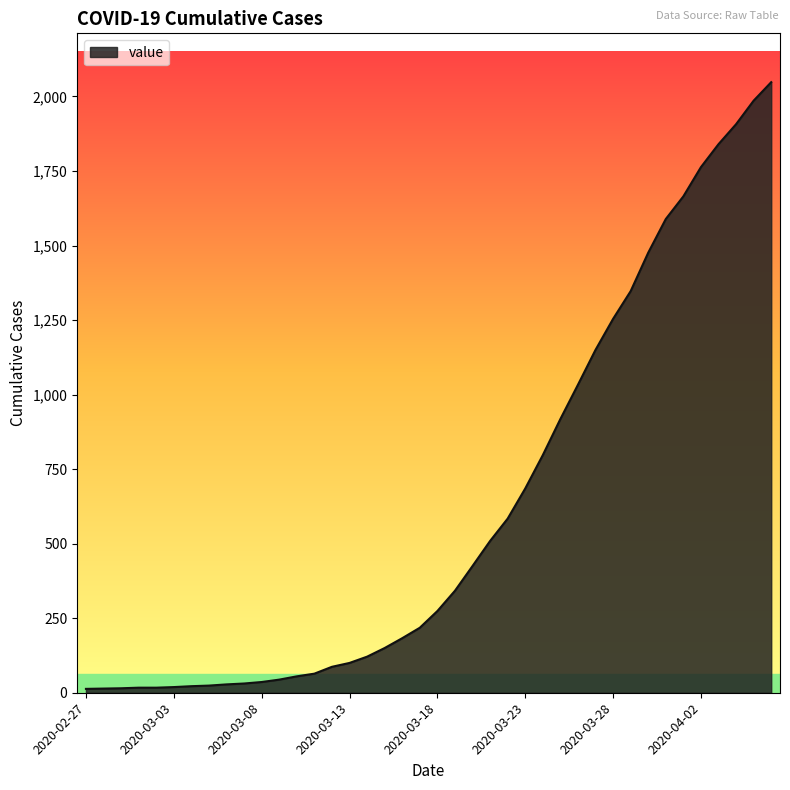

What is the maximum value shown in the chart?

2048